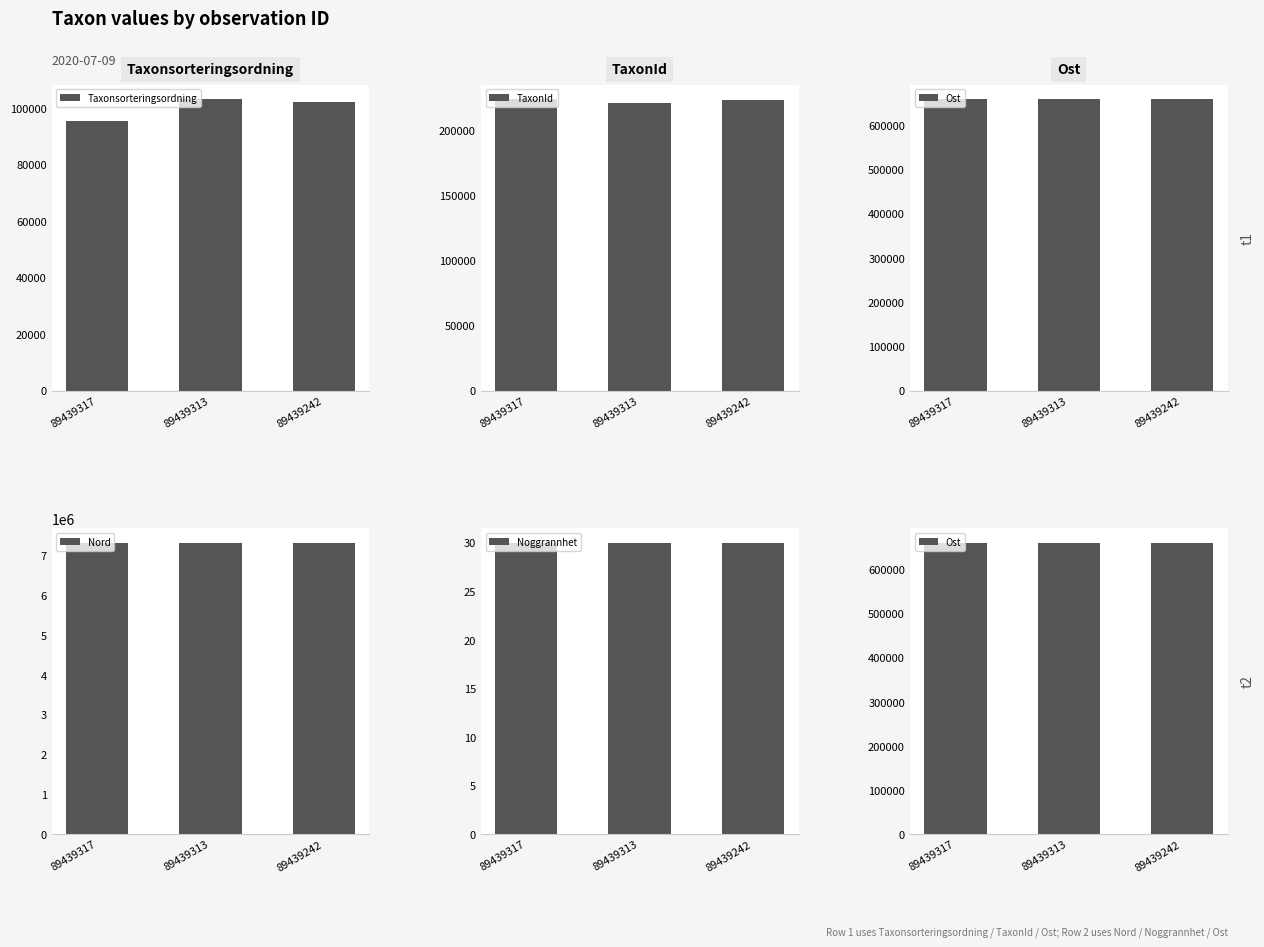

The Taxonsorteringsordning series shows 103250 at 89439313. True or false?

True